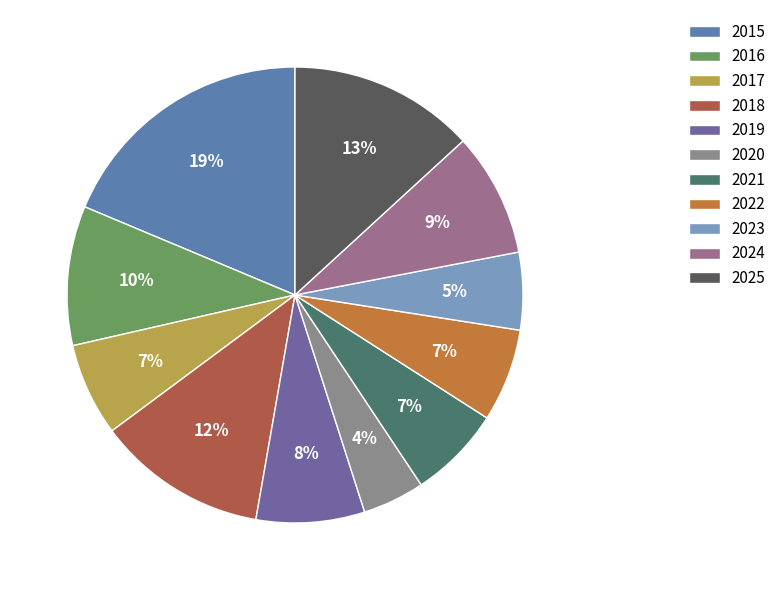

Which category has the smallest portion of the pie?

2020